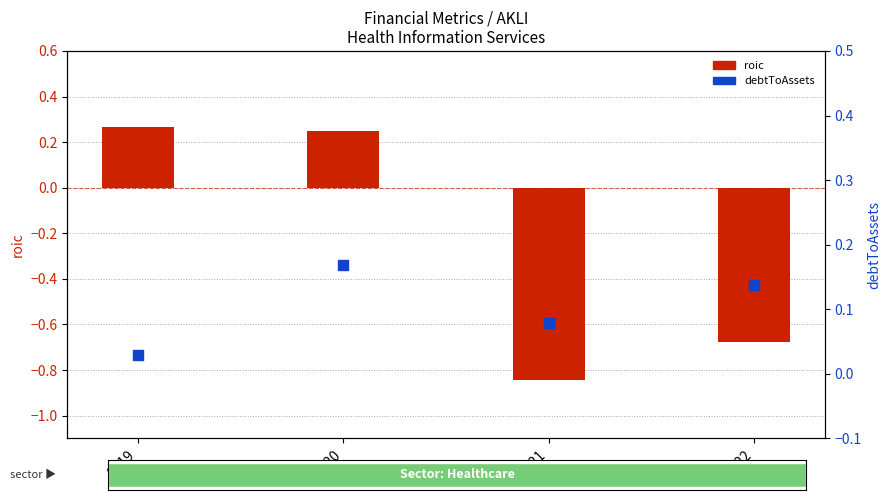

Is the value of roic at 2022 greater than the value of debtToAssets at 2021?

No